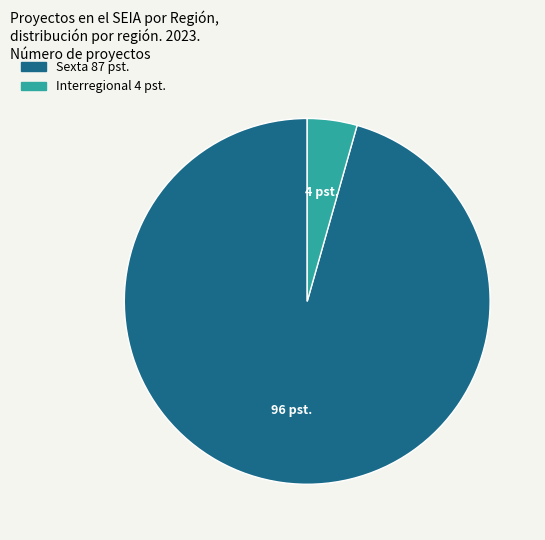

Does any single category account for the majority?

Yes